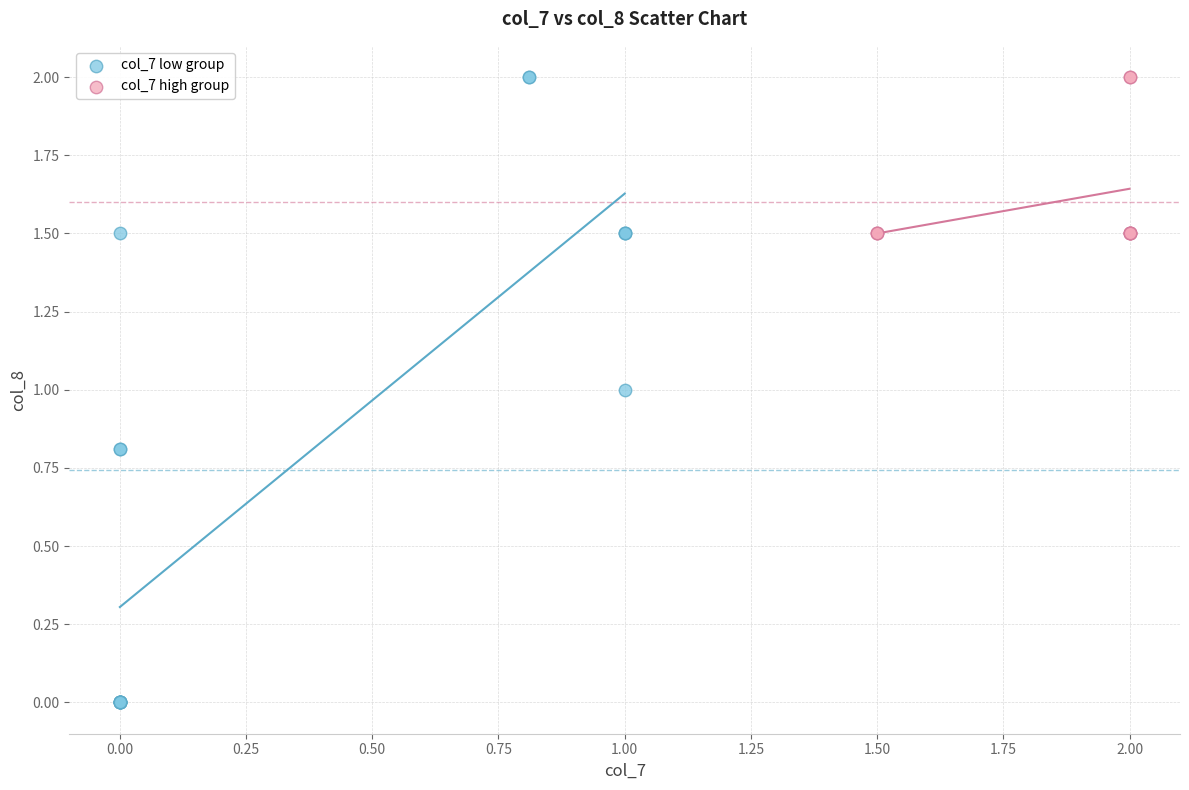

Which series reaches the minimum Y coordinate?

col_7 low group